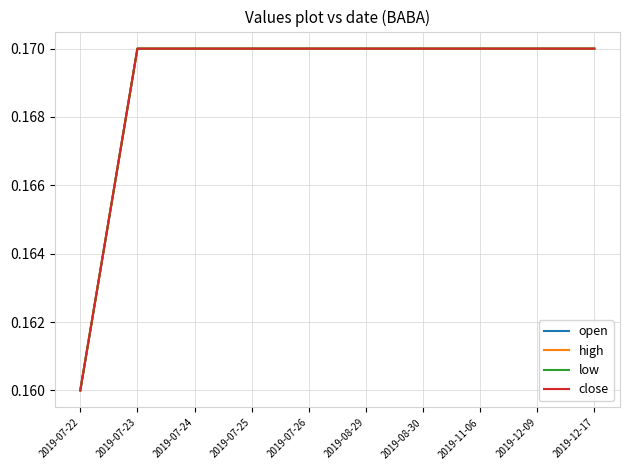

Which series has the largest total across all categories?

open